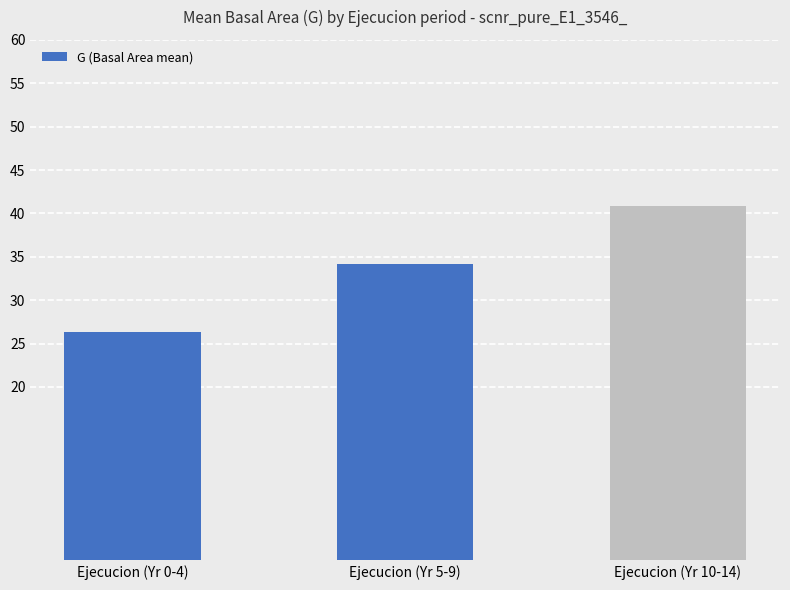

Rank the categories by value from lowest to highest.

Ejecucion (Yr 0-4), Ejecucion (Yr 5-9), Ejecucion (Yr 10-14)